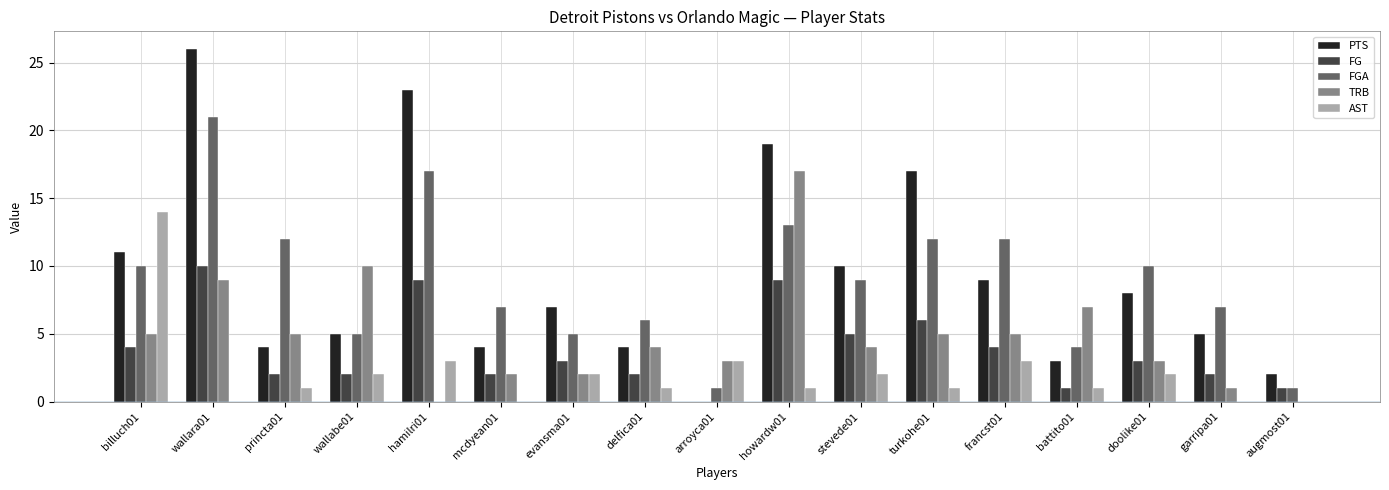

Reading left to right, list all the values displayed in this chart.

PTS: billuch01=11	wallara01=26	princta01=4	wallabe01=5	hamilri01=23	mcdyean01=4	evansma01=7	delfica01=4	arroyca01=0	howardw01=19	stevede01=10	turkohe01=17	francst01=9	battito01=3	doolike01=8	garripa01=5	augmost01=2
FG: billuch01=4	wallara01=10	princta01=2	wallabe01=2	hamilri01=9	mcdyean01=2	evansma01=3	delfica01=2	arroyca01=0	howardw01=9	stevede01=5	turkohe01=6	francst01=4	battito01=1	doolike01=3	garripa01=2	augmost01=1
FGA: billuch01=10	wallara01=21	princta01=12	wallabe01=5	hamilri01=17	mcdyean01=7	evansma01=5	delfica01=6	arroyca01=1	howardw01=13	stevede01=9	turkohe01=12	francst01=12	battito01=4	doolike01=10	garripa01=7	augmost01=1
TRB: billuch01=5	wallara01=9	princta01=5	wallabe01=10	hamilri01=0	mcdyean01=2	evansma01=2	delfica01=4	arroyca01=3	howardw01=17	stevede01=4	turkohe01=5	francst01=5	battito01=7	doolike01=3	garripa01=1	augmost01=0
AST: billuch01=14	wallara01=0	princta01=1	wallabe01=2	hamilri01=3	mcdyean01=0	evansma01=2	delfica01=1	arroyca01=3	howardw01=1	stevede01=2	turkohe01=1	francst01=3	battito01=1	doolike01=2	garripa01=0	augmost01=0